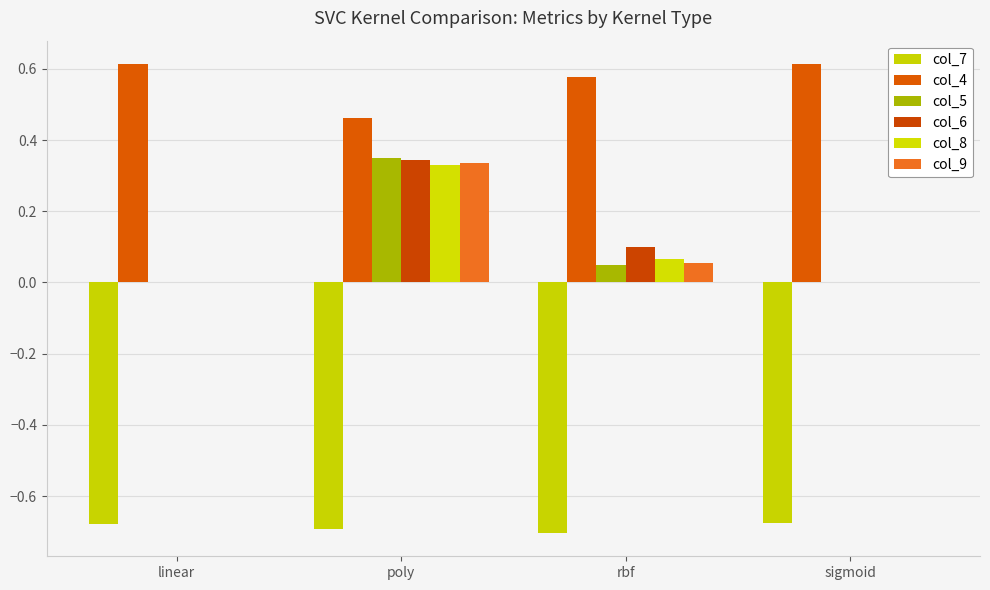

What is the value of the col_4 bar at the 3rd from the left?

0.6